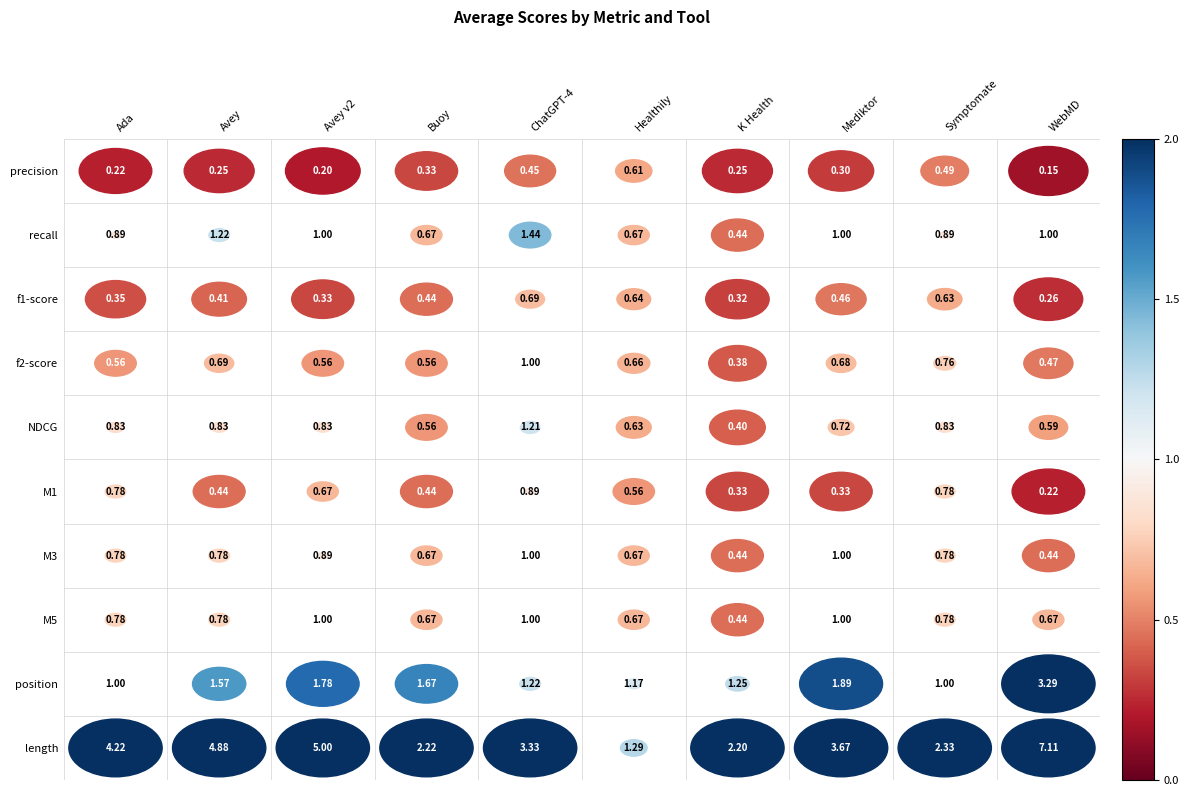

Rank the series at 8 from lowest to highest value.

precision, f1-score, f2-score, M1, M3, M5, NDCG, recall, position, length